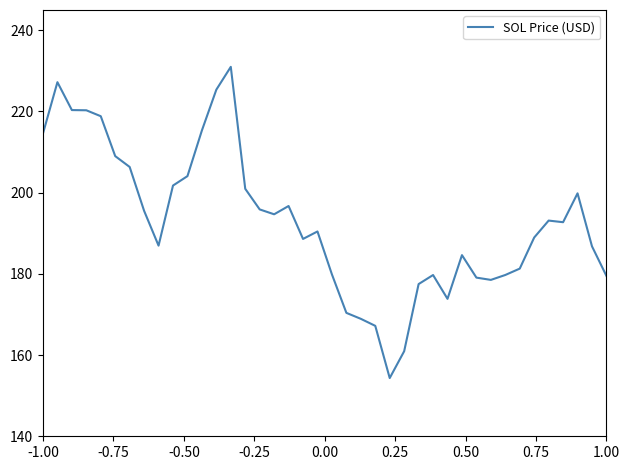

What is the greatest value displayed?

231.0